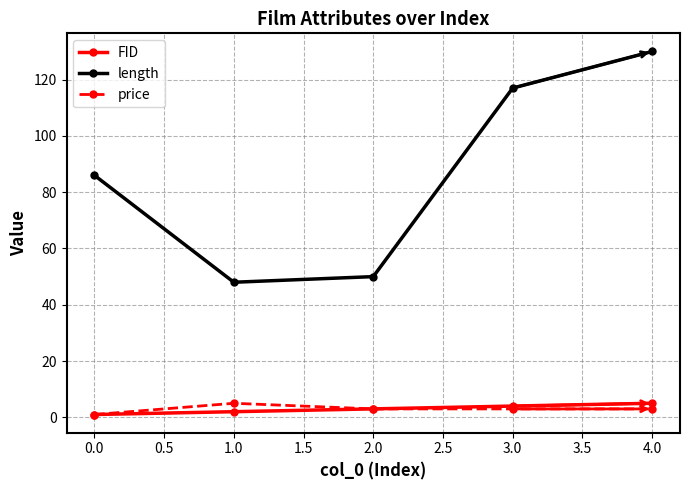

What is the sum of all length values?

431.0